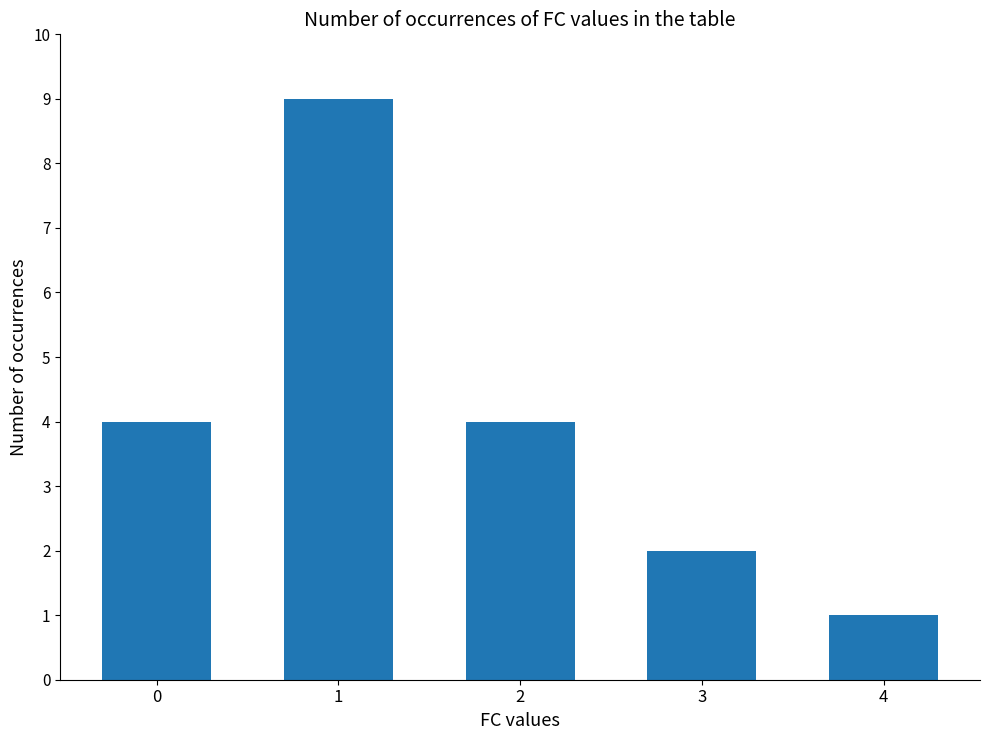

True or false: the data shows 4 at 1.

False